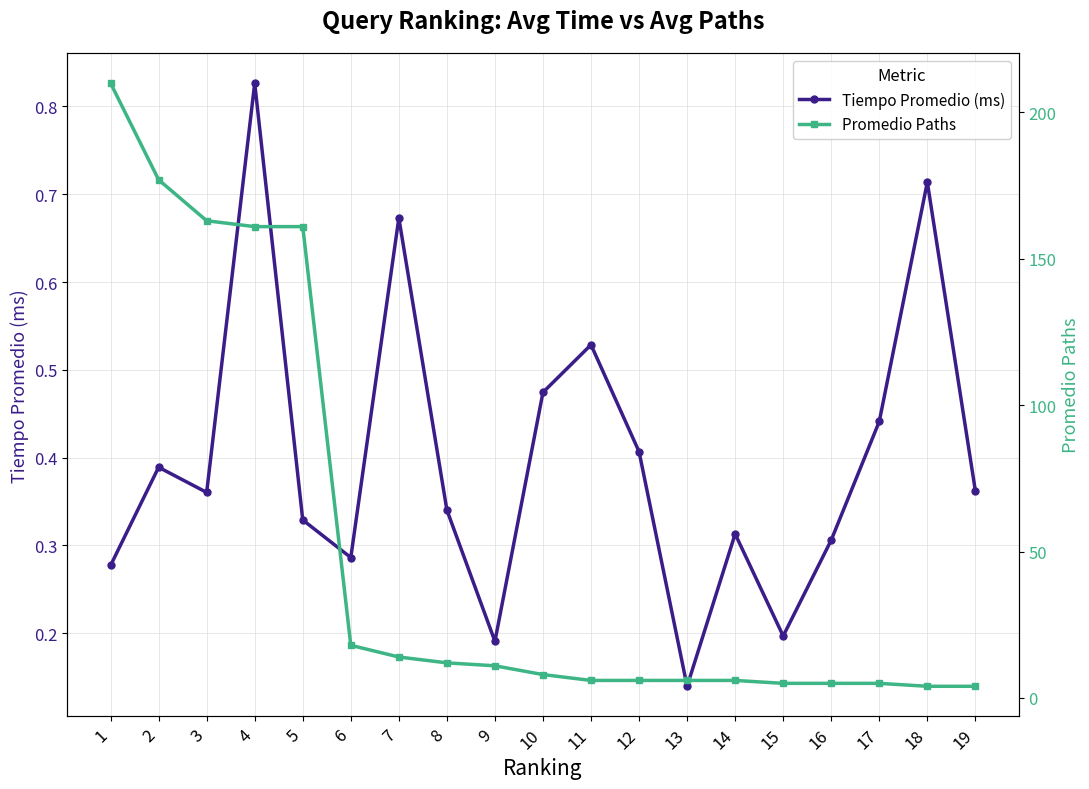

How many data points in Promedio Paths are less than 8?

9